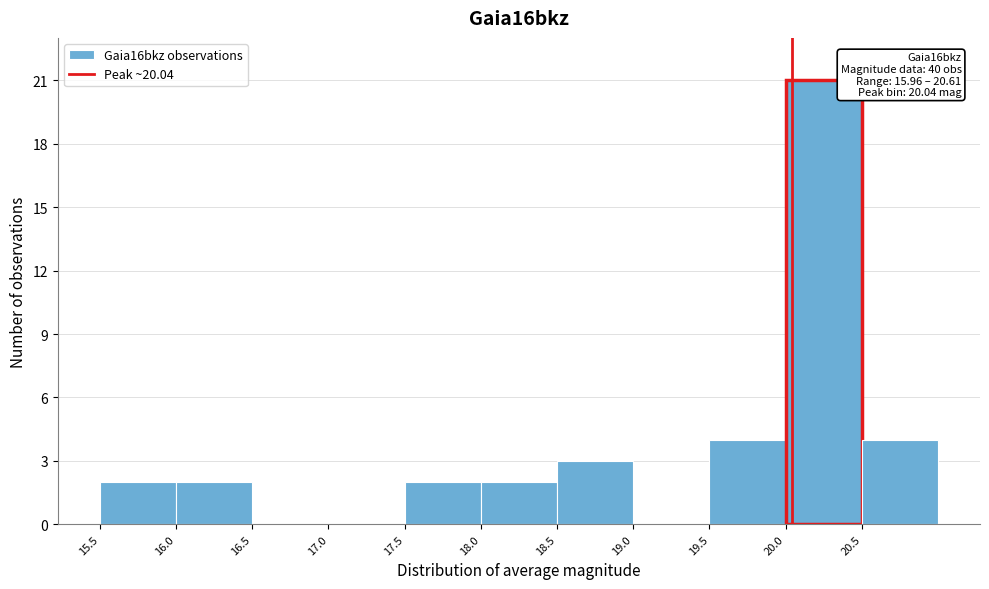

Over which range of the x-axis is the bar tallest?

20.0 to 20.5